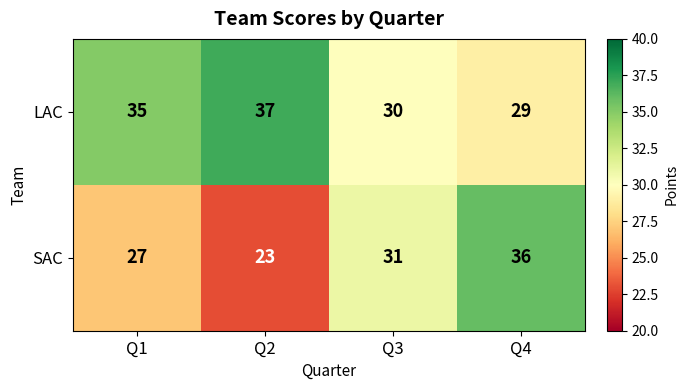

Reading left to right, list all the values displayed in this chart.

LAC: 35	37	30	29
SAC: 27	23	31	36